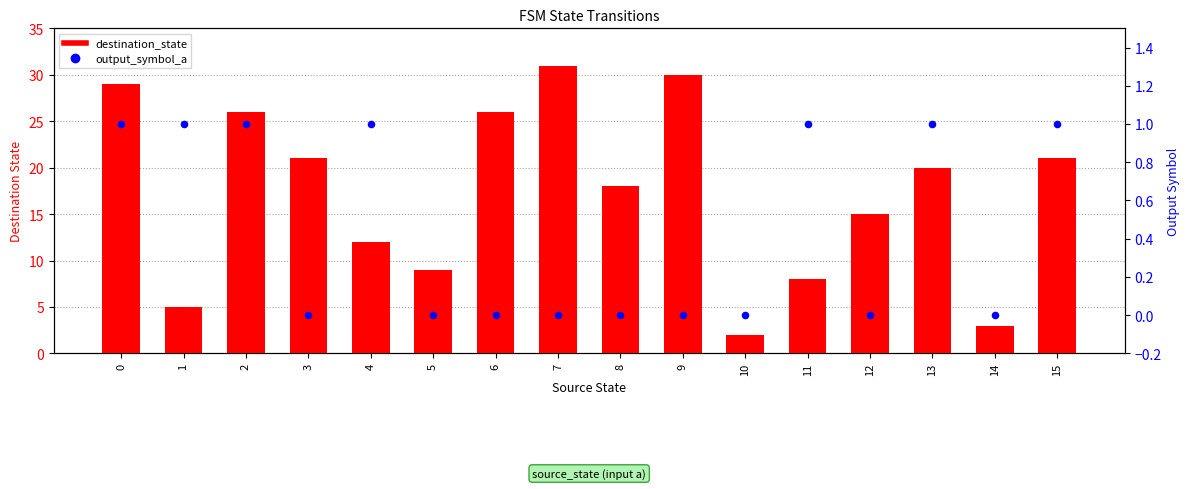

Which series has the largest Y range (max minus min)?

destination_state